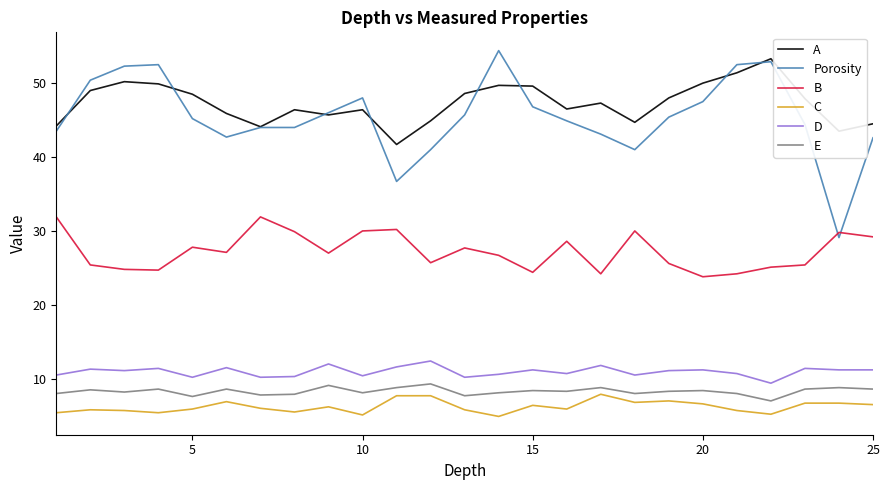

What is the minimum value for Porosity?

29.1